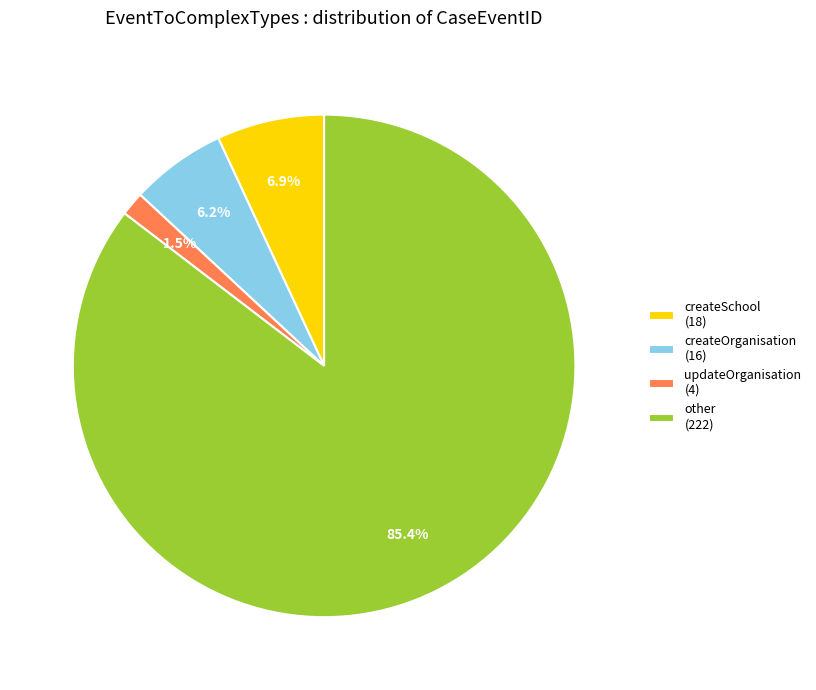

Is there a majority slice in this chart?

Yes